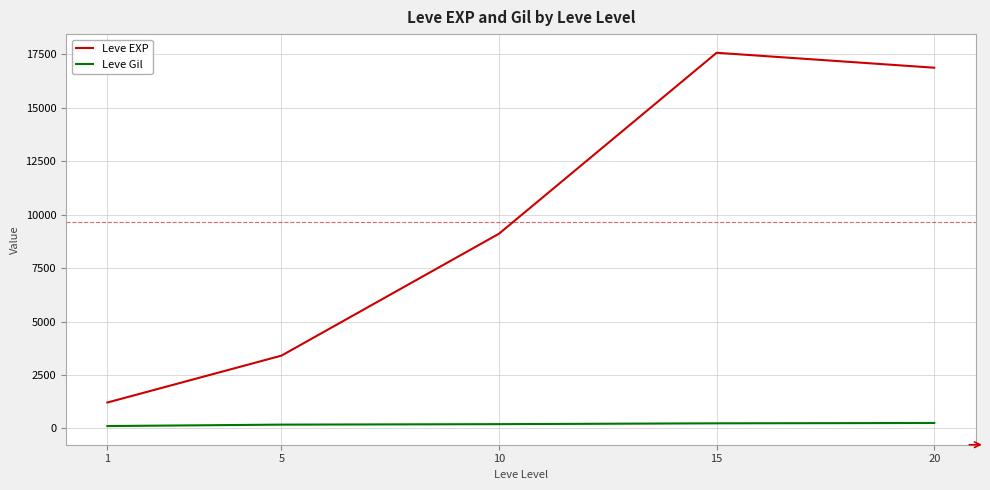

Which series has the widest spread of values?

Leve EXP